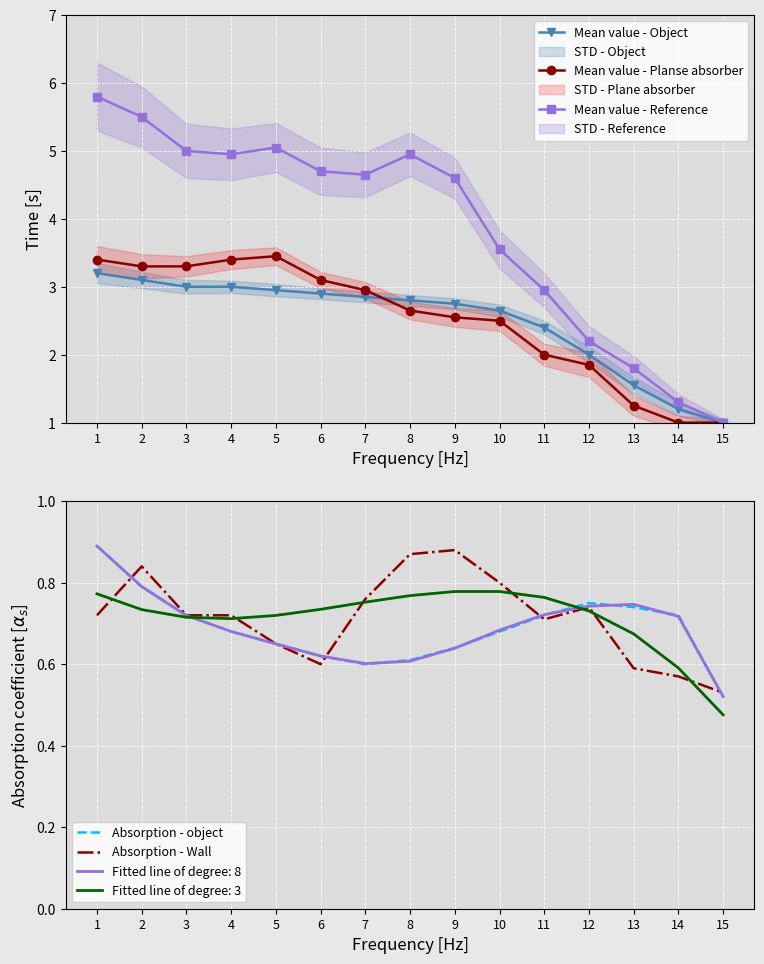

Reading left to right, extract all data points from this chart.

Mean value - Object: 1=3.2	2=3.1	3=3.0	4=3.0	5=3.0	6=2.9	7=2.9	8=2.8	9=2.8	10=2.6	11=2.4	12=2.0	13=1.6	14=1.2	15=1.0
Mean value - Planse absorber: 1=3.4	2=3.3	3=3.3	4=3.4	5=3.5	6=3.1	7=3.0	8=2.6	9=2.5	10=2.5	11=2.0	12=1.9	13=1.2	14=1.0	15=1.0
Mean value - Reference: 1=5.8	2=5.5	3=5.0	4=5.0	5=5.0	6=4.7	7=4.7	8=5.0	9=4.6	10=3.5	11=3.0	12=2.2	13=1.8	14=1.3	15=1.0
Absorption - object: 1=0.9	2=0.8	3=0.7	4=0.7	5=0.7	6=0.6	7=0.6	8=0.6	9=0.6	10=0.7	11=0.7	12=0.8	13=0.7	14=0.7	15=0.5
Absorption - Wall: 1=0.7	2=0.8	3=0.7	4=0.7	5=0.7	6=0.6	7=0.8	8=0.9	9=0.9	10=0.8	11=0.7	12=0.7	13=0.6	14=0.6	15=0.5